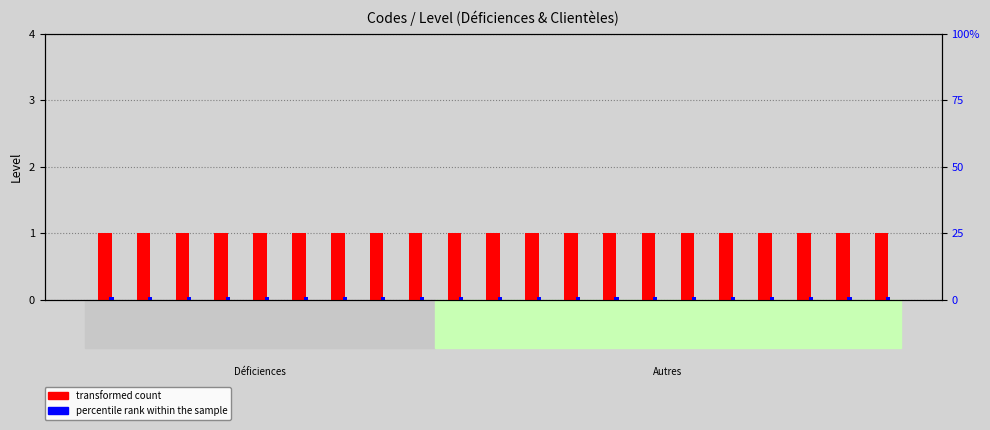

Which series has the widest spread of values?

transformed count